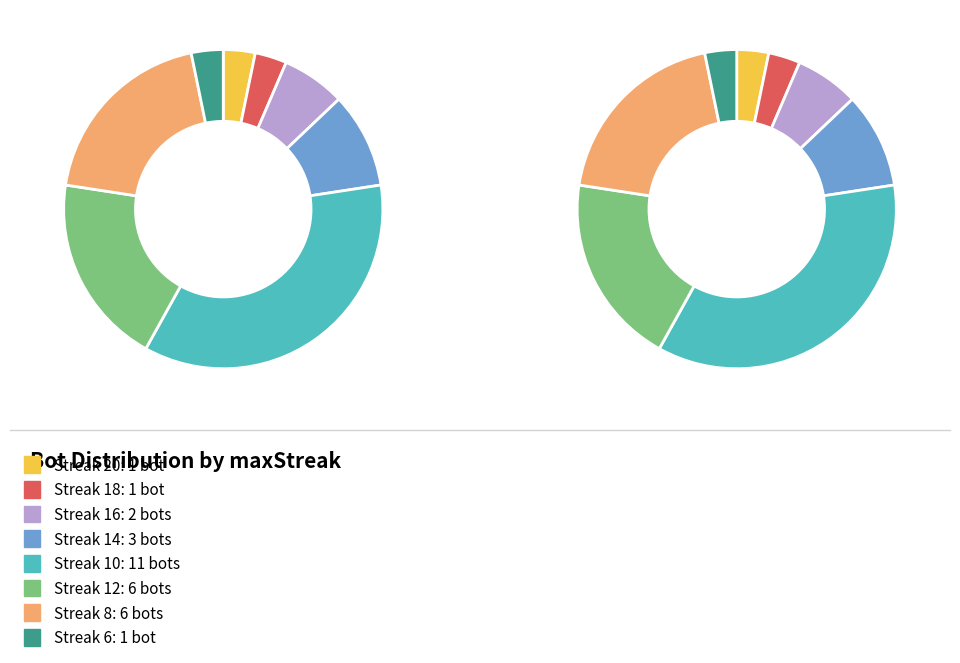

To the nearest percent, what portion does 20 represent?

3%